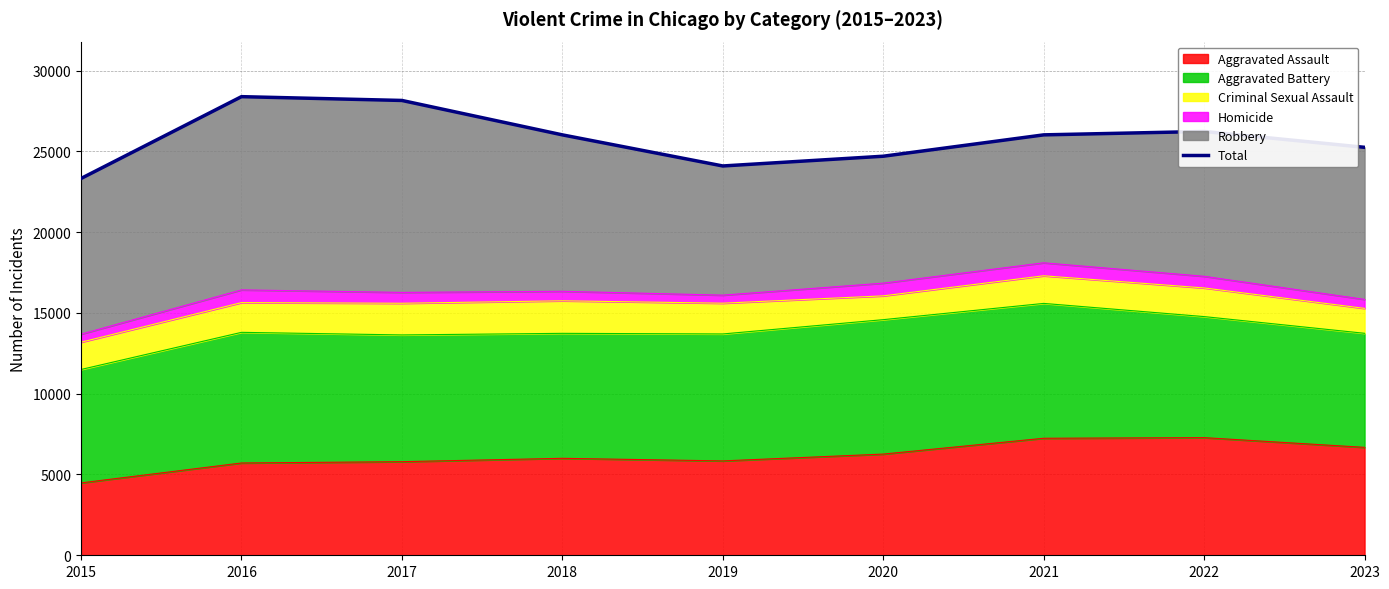

How many points are lower than both their immediate neighbors (excluding endpoints)?

1